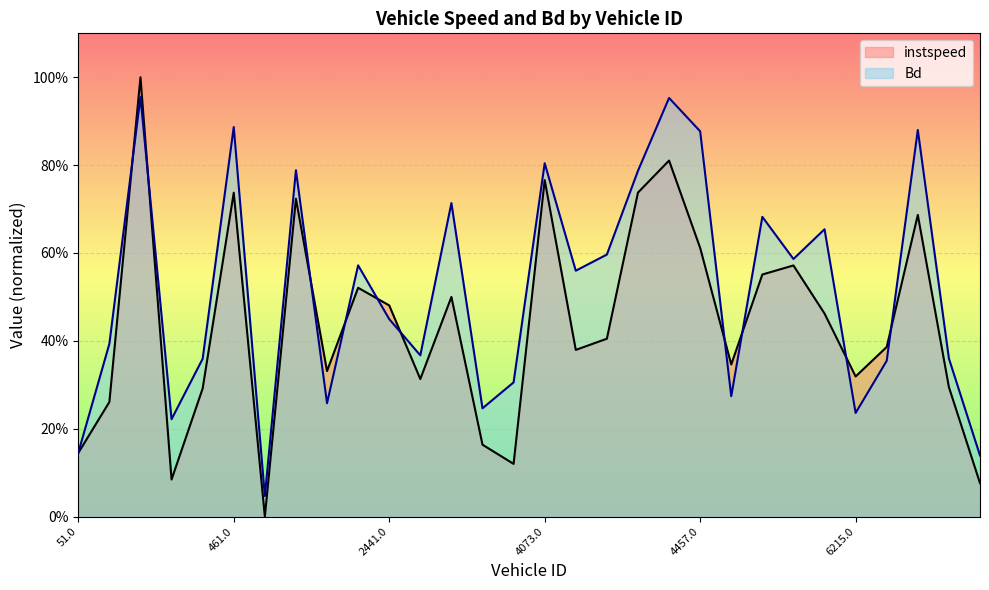

Where is the first local maximum for instspeed?

66.0